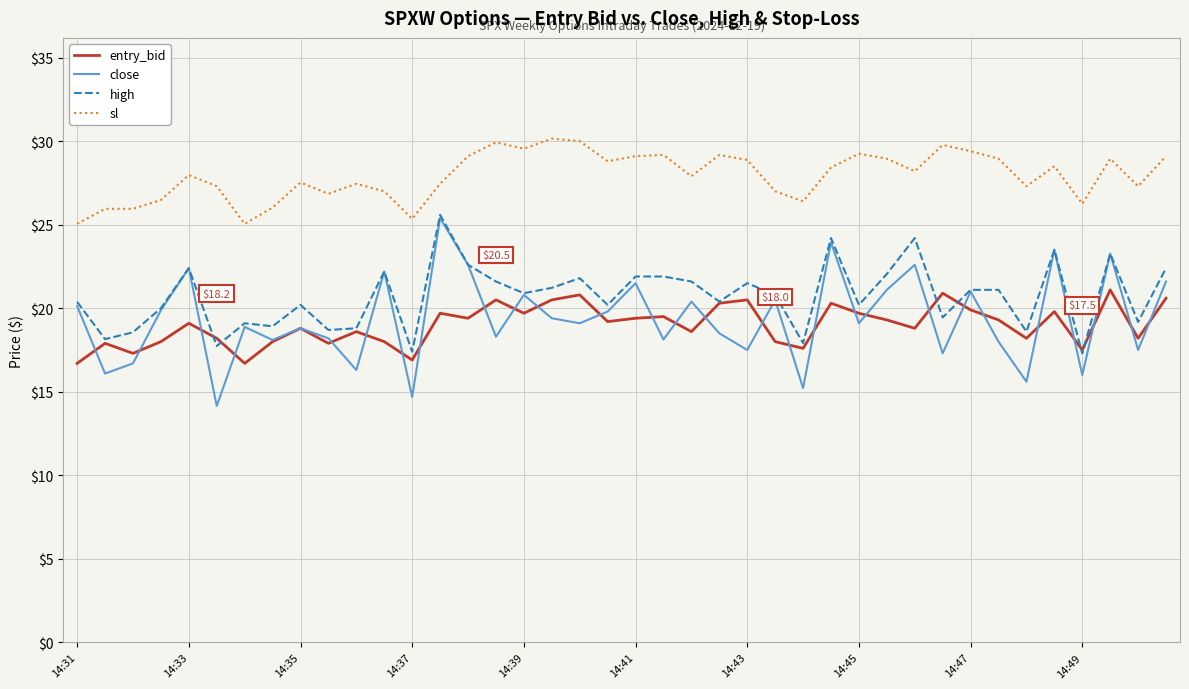

True or false: sl and high intersect in this chart.

False